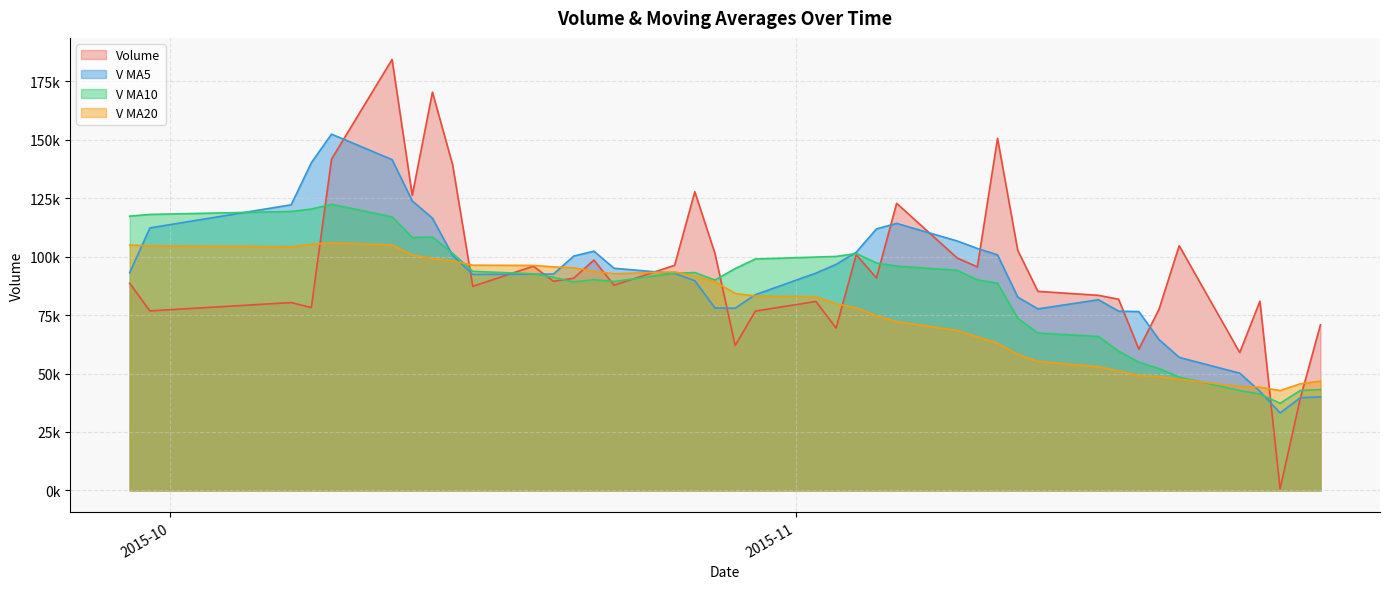

What are all the series names shown in the legend?

Volume, V MA5, V MA10, V MA20